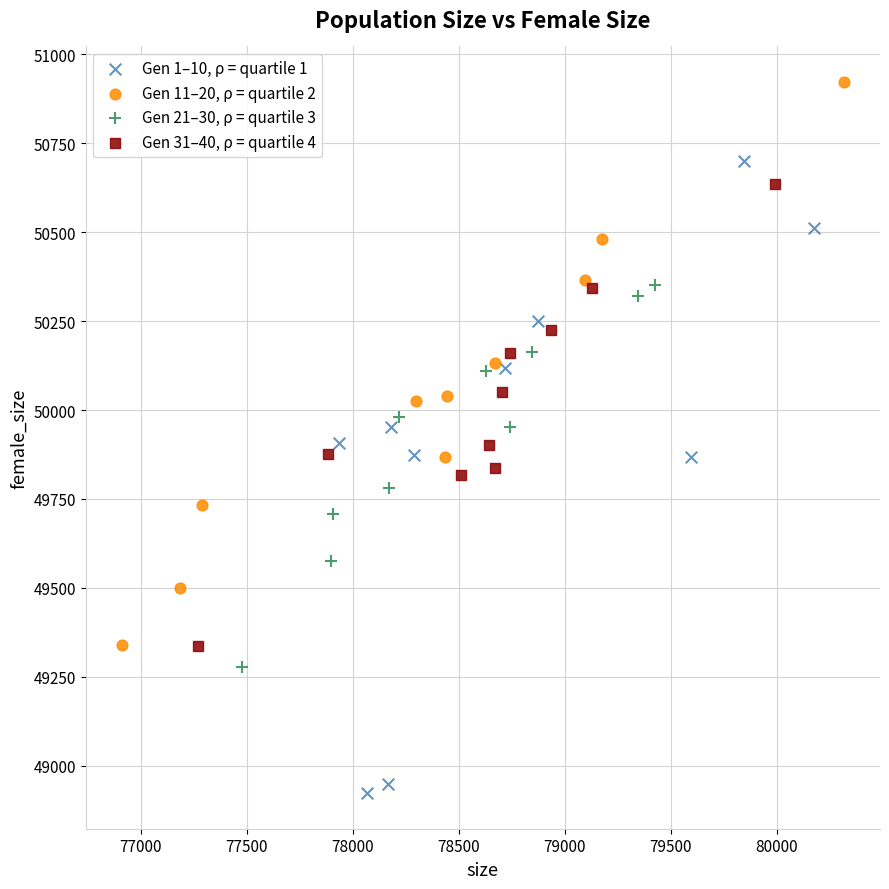

Which series contains the lowest Y value?

Gen 1–10, ρ = quartile 1